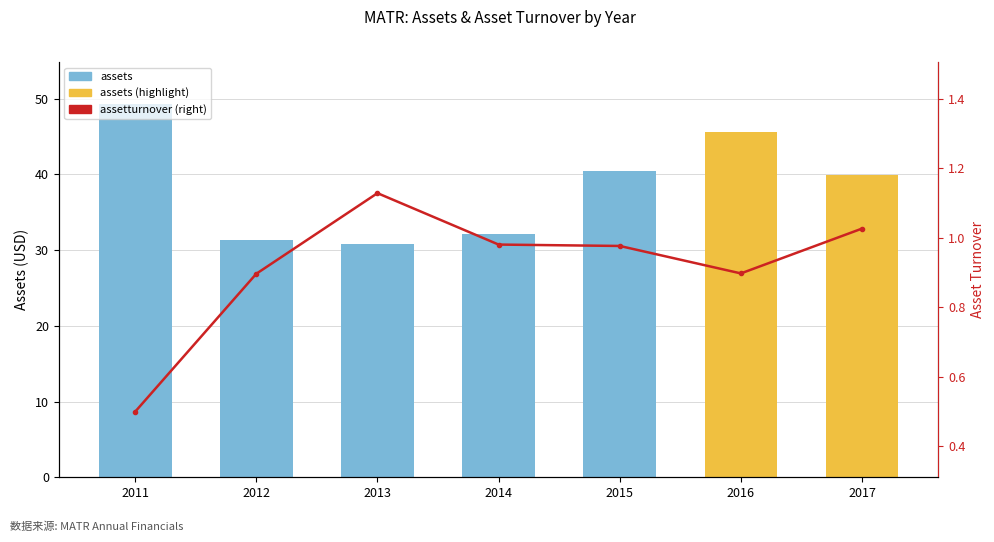

Is it true that assets equals 86.3 at 2011?

False